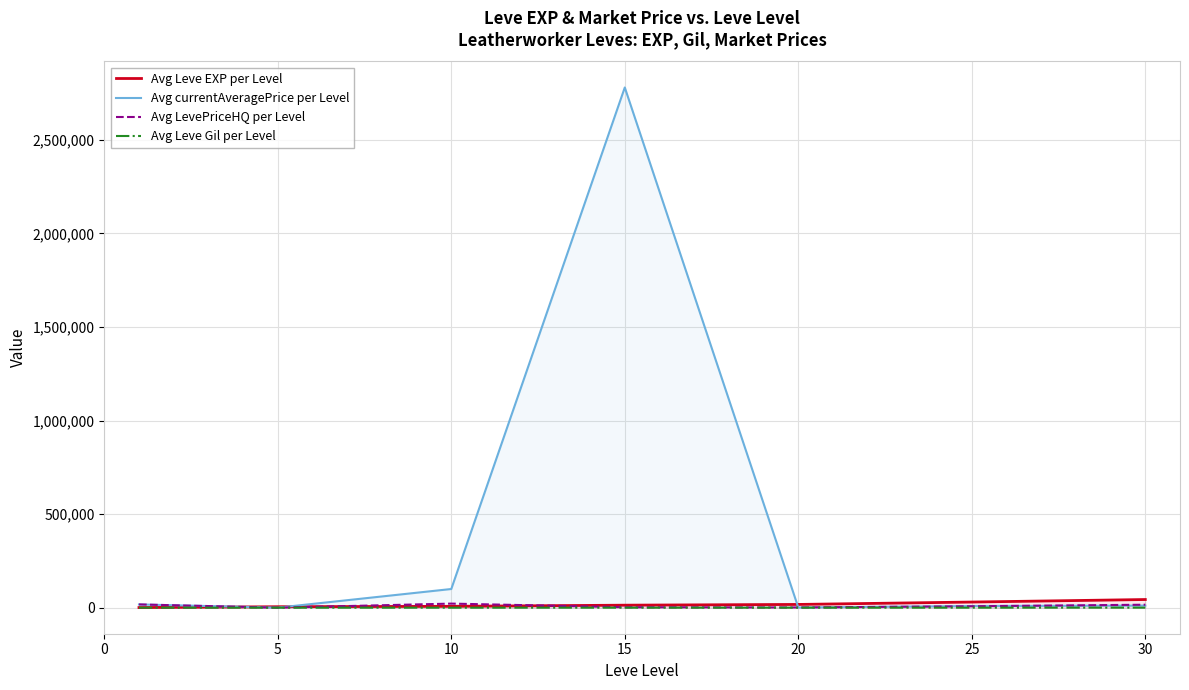

Is it true that Avg Leve EXP per Level equals 73196.5 at 30?

False